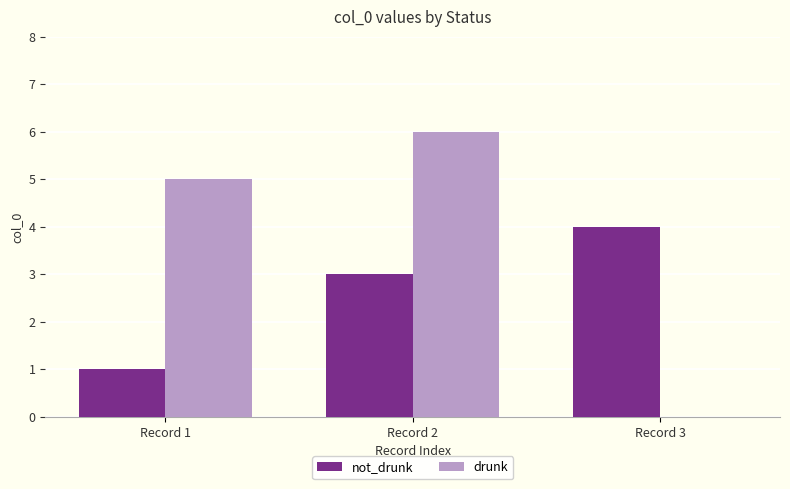

What is the sum of all not_drunk values?

8